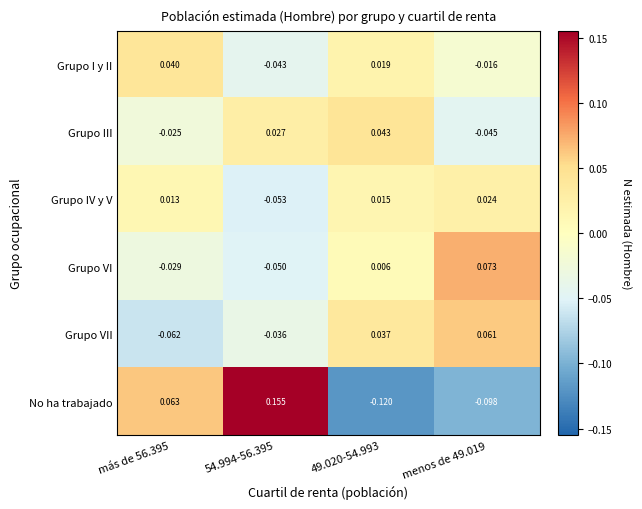

Which series has the largest range (max minus min)?

No ha trabajado